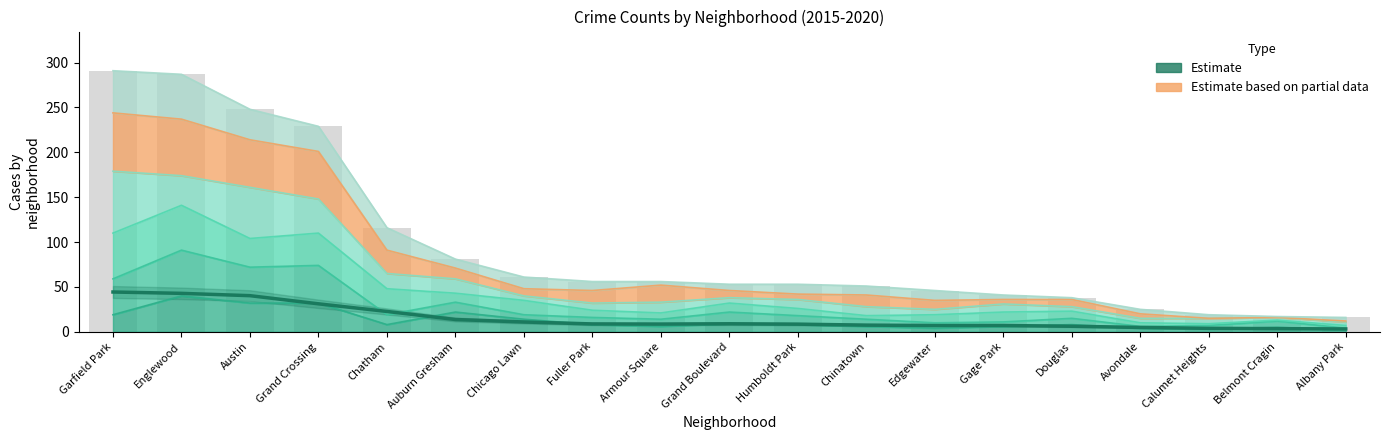

Count the number of values greater than 8.

11